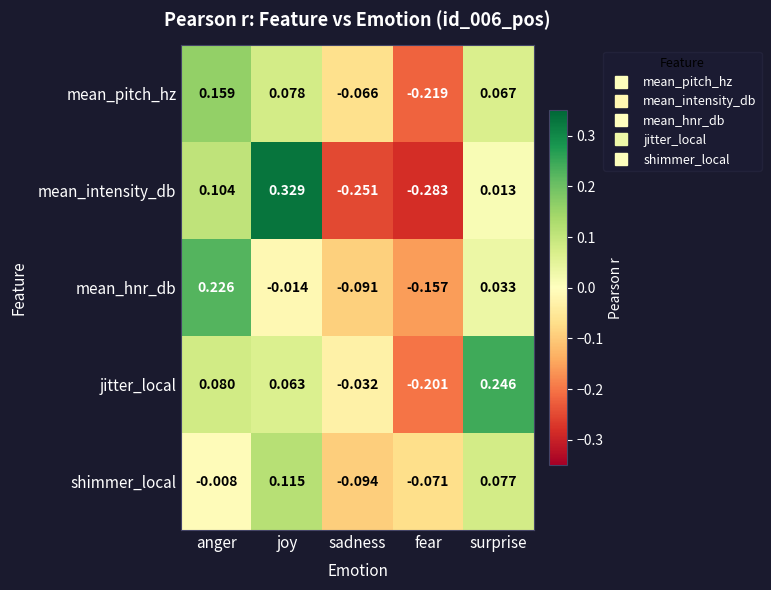

Which series has the widest spread of values?

mean_intensity_db